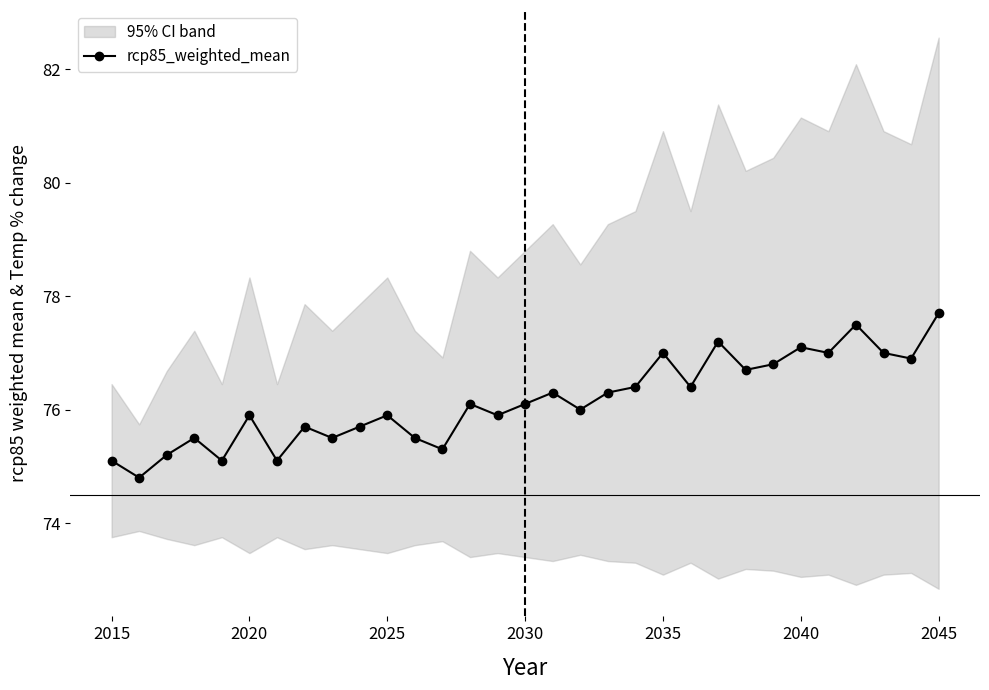

What is the value of the 28th point from the left?

77.5